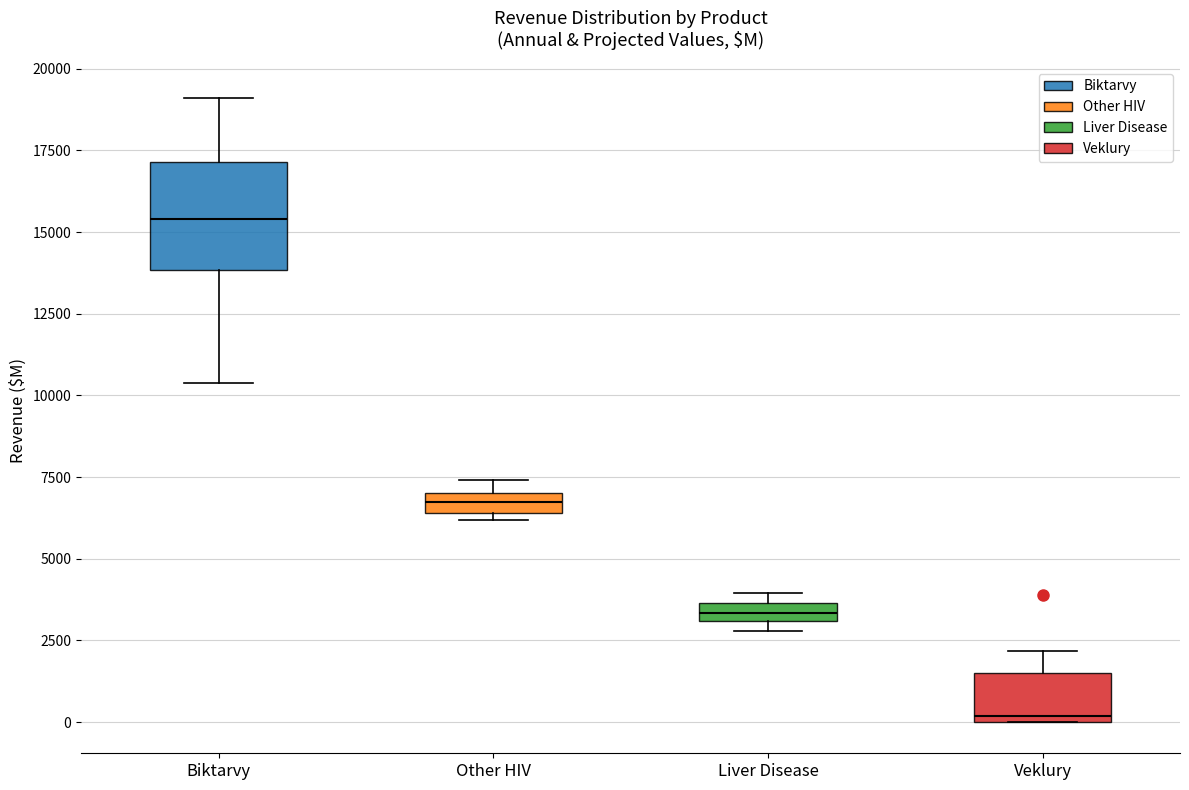

Which box is the tallest, from its lower edge to its upper edge?

Biktarvy